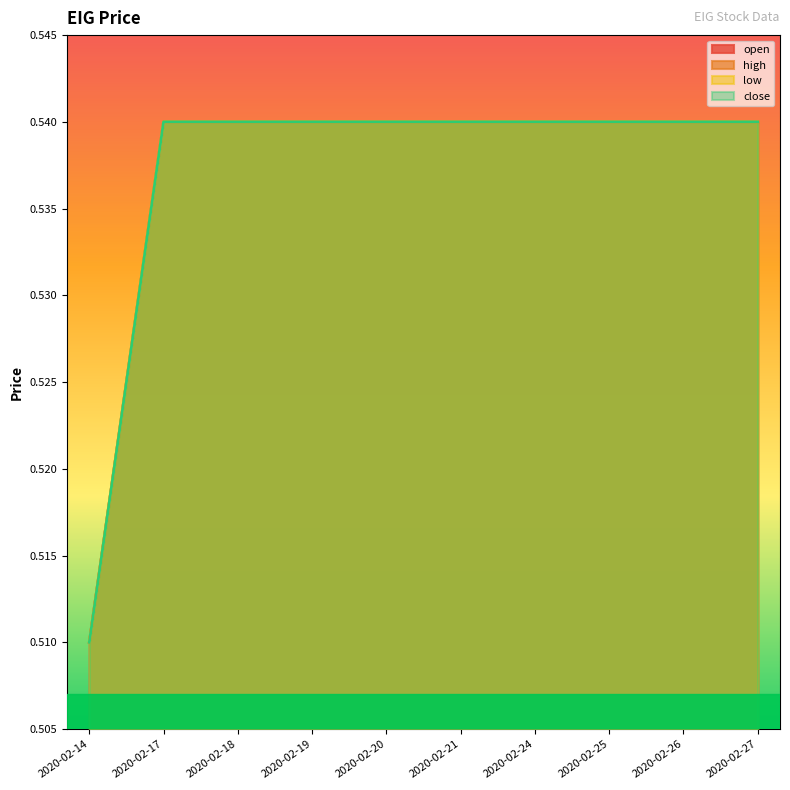

What is the sum of the open values at 2020-02-25 and 2020-02-18?

1.1